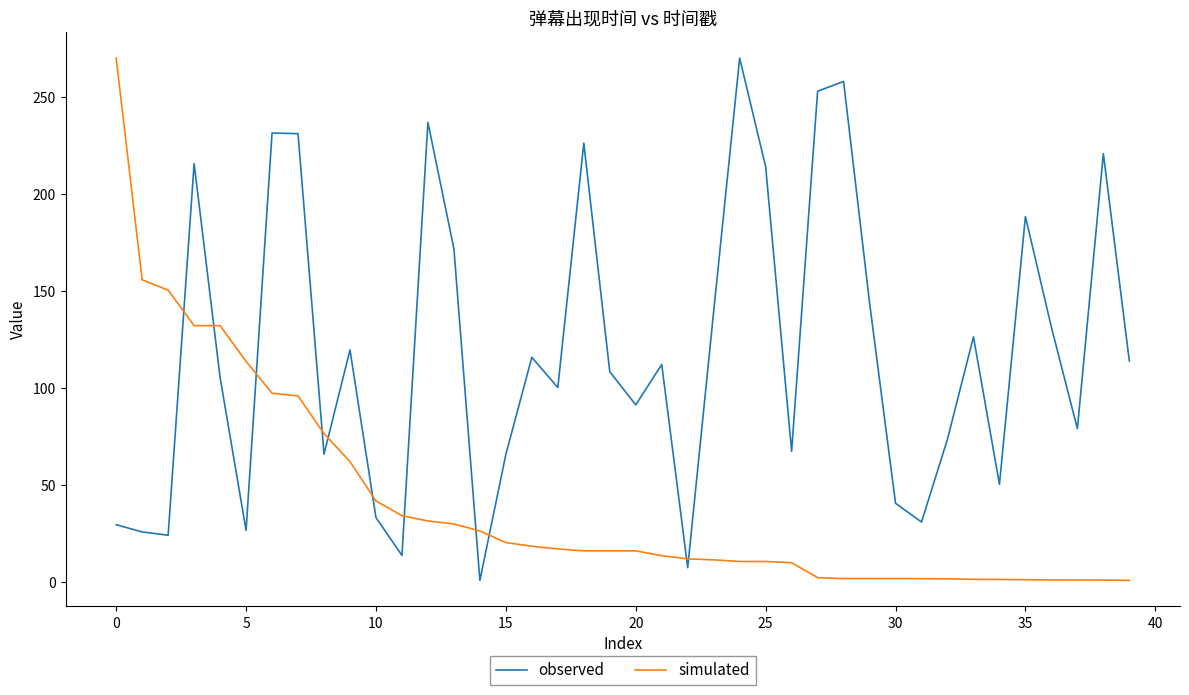

What is the average value of the observed series?

119.0